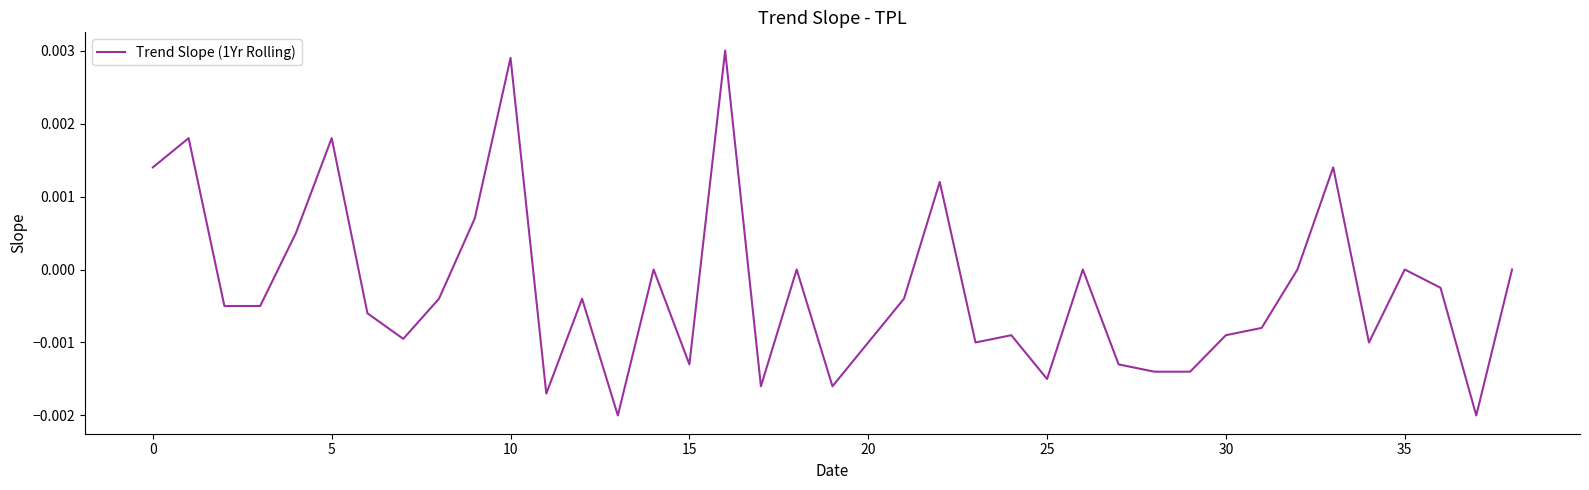

How many lines are shown in the chart?

1